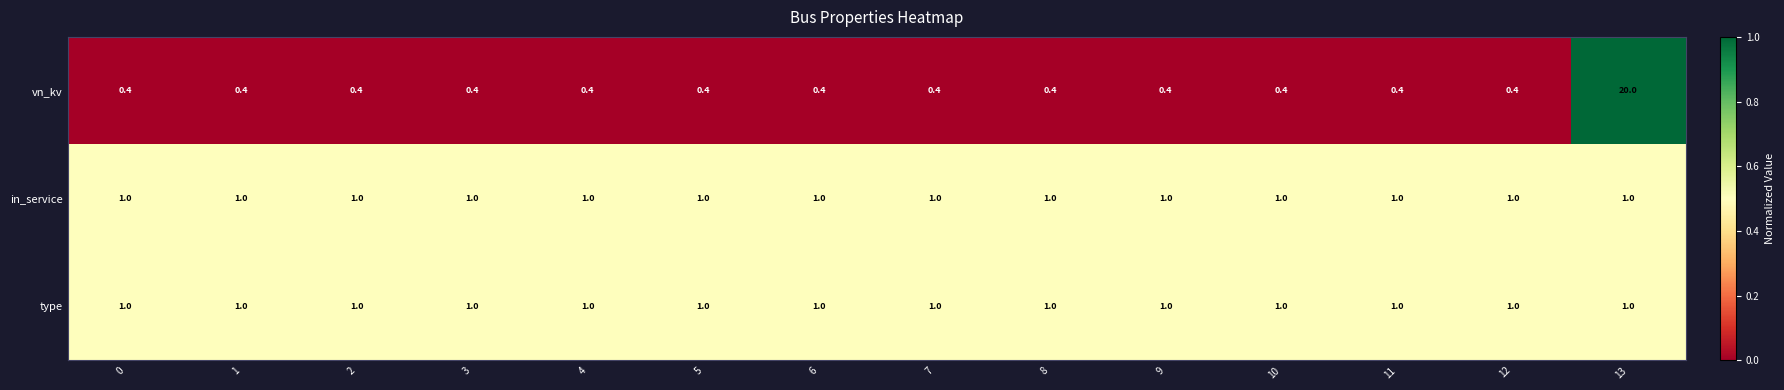

What is the greatest value displayed?

20.0